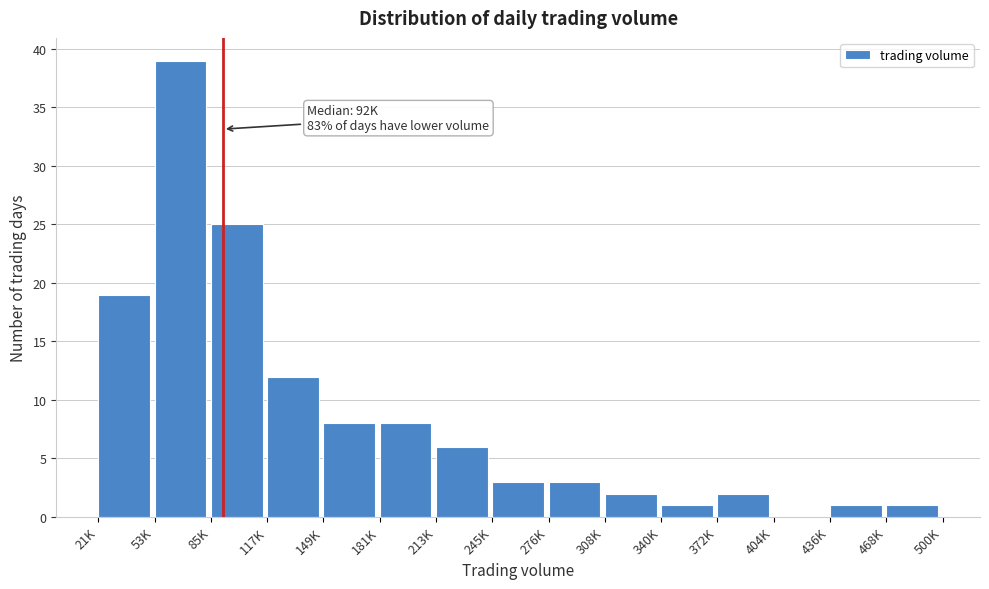

Reading left to right, list all the values displayed in this chart.

21K=19	53K=39	85K=25	117K=12	149K=8	181K=8	213K=6	245K=3	276K=3	308K=2	340K=1	372K=2	404K=0	436K=1	468K=1